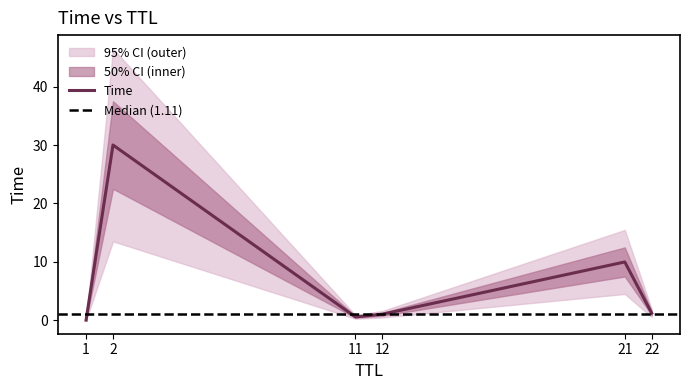

How many values are below 1?

2